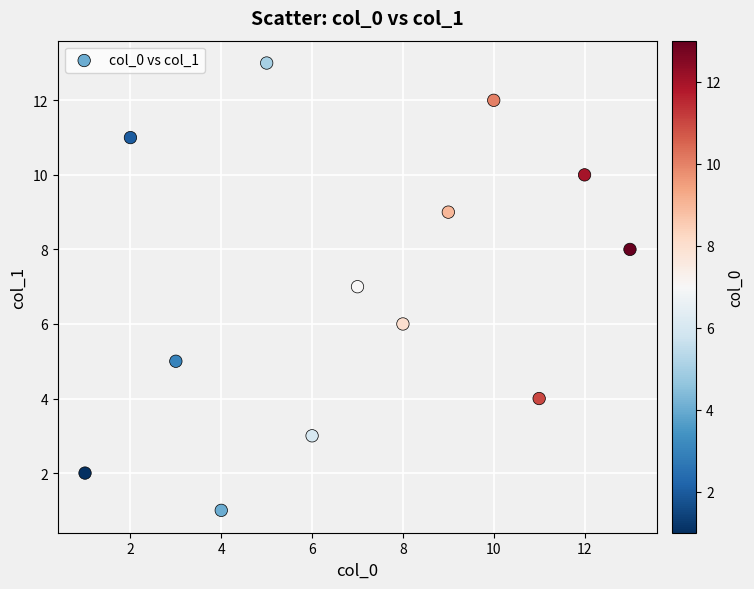

What is the range of Y values (max minus min)?

12